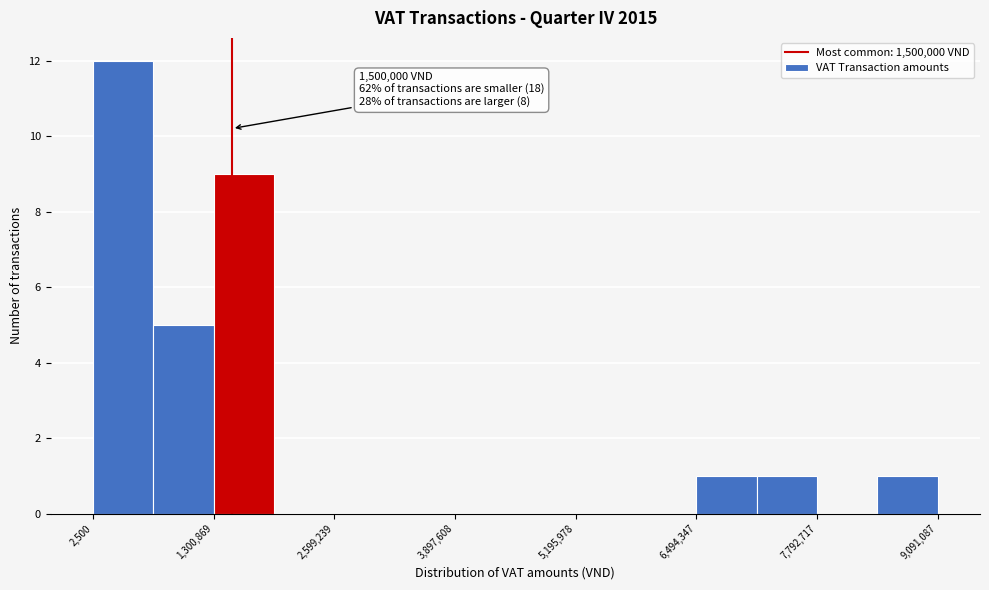

Around what value on the x-axis is the tallest bar? Give the approximate position of its centre, as read against the axis.

400000